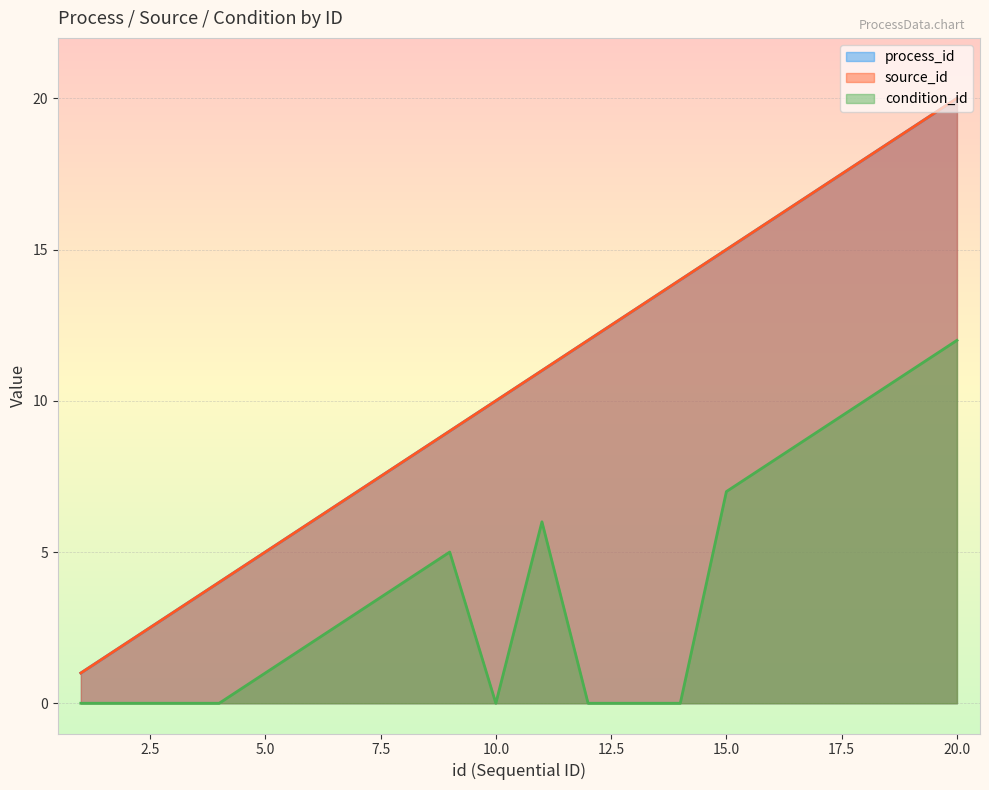

Count the number of data series in this chart.

3